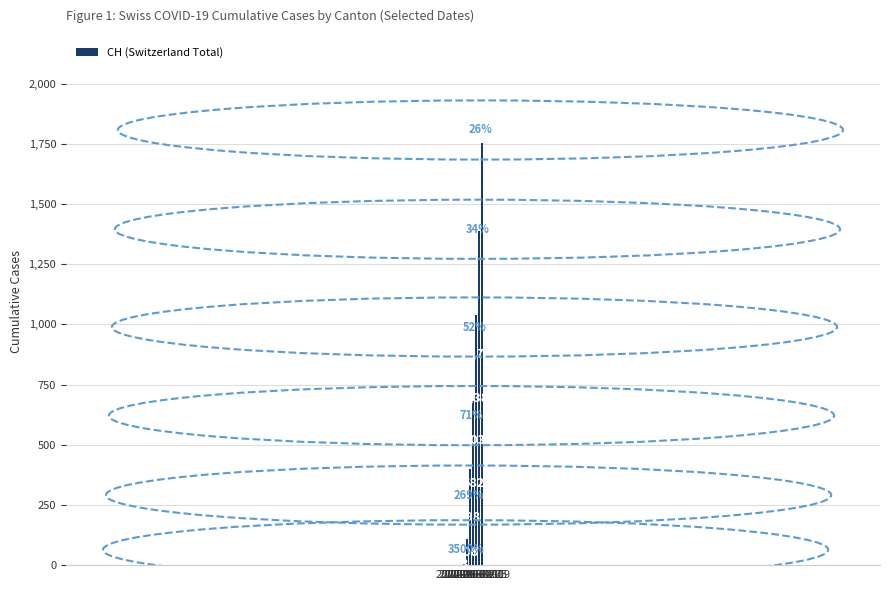

What is the greatest value displayed?

1755